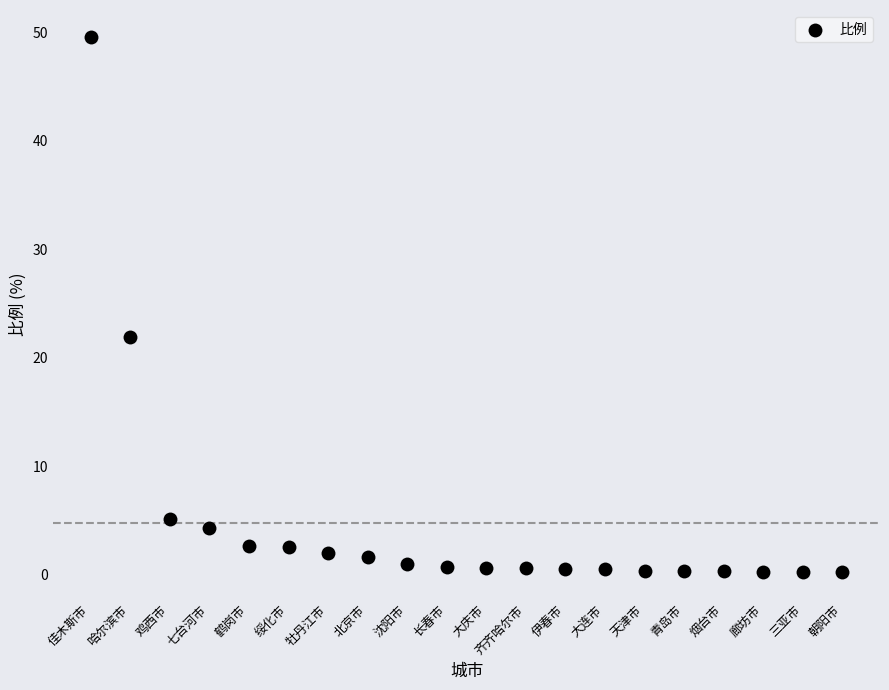

What Y value in the scatter plot is closest to 24?

21.9